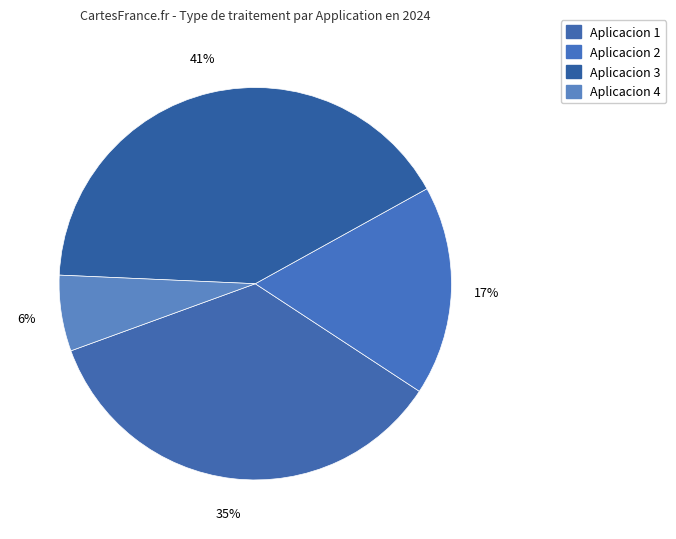

True or false: Aplicacion 1 accounts for 35% of the total.

True